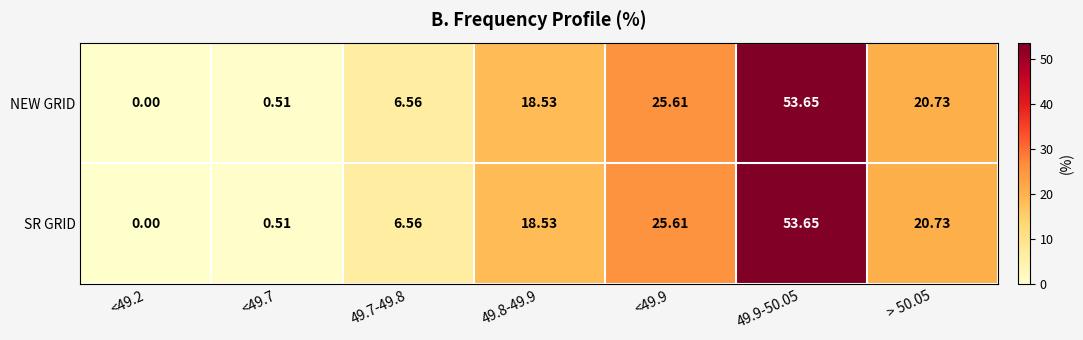

Is the value of NEW GRID at 49.8-49.9 greater than the value of SR GRID at <49.9?

No